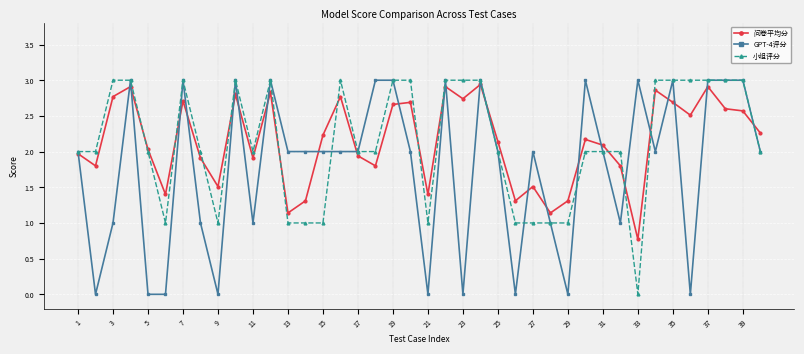

What is the value of the GPT-4评分 point at the 19th from the left?

3.0